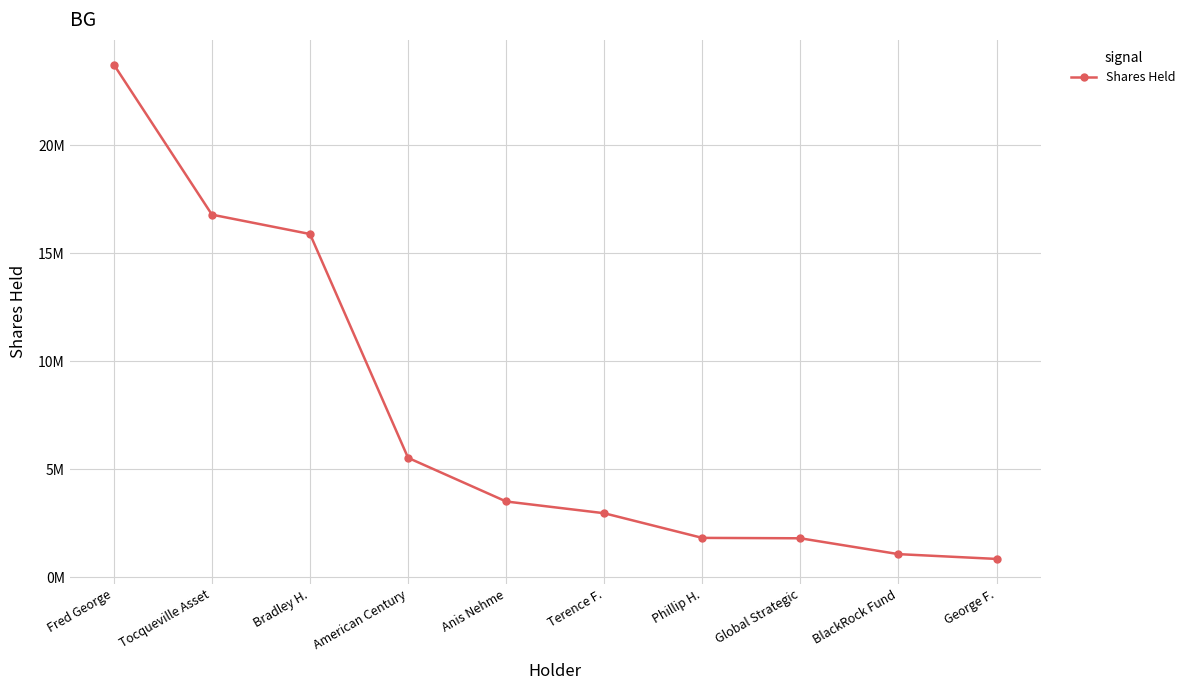

What is the average value?

7395680